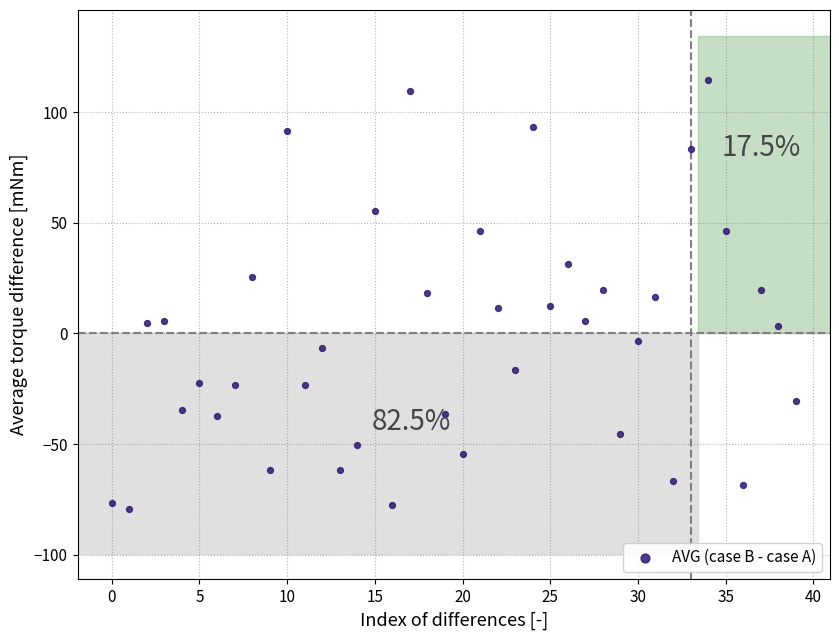

What is the range of Y values (max minus min)?

194.0